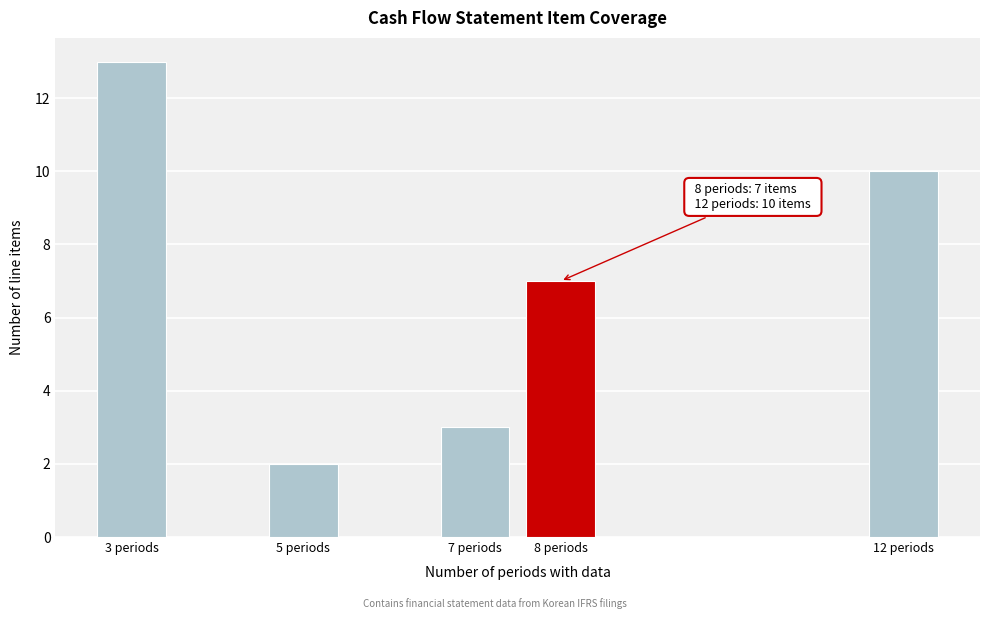

Reading right to left, extract all data points from this chart.

10	7	3	2	13